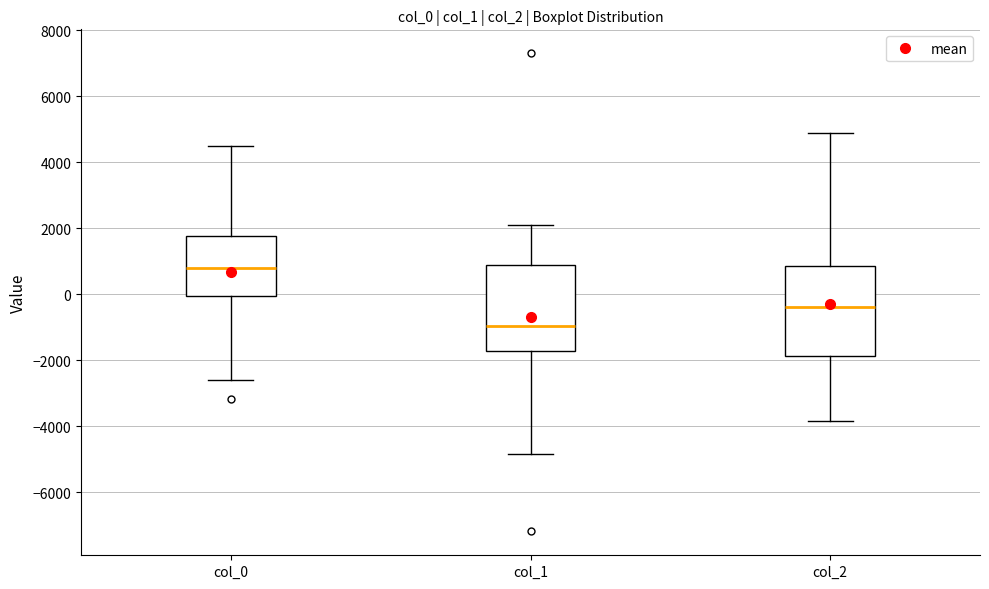

Where is the upper edge of the box for col_0 on the y-axis? The values are not printed on the chart, so give them approximately, as read against the axis.

1800